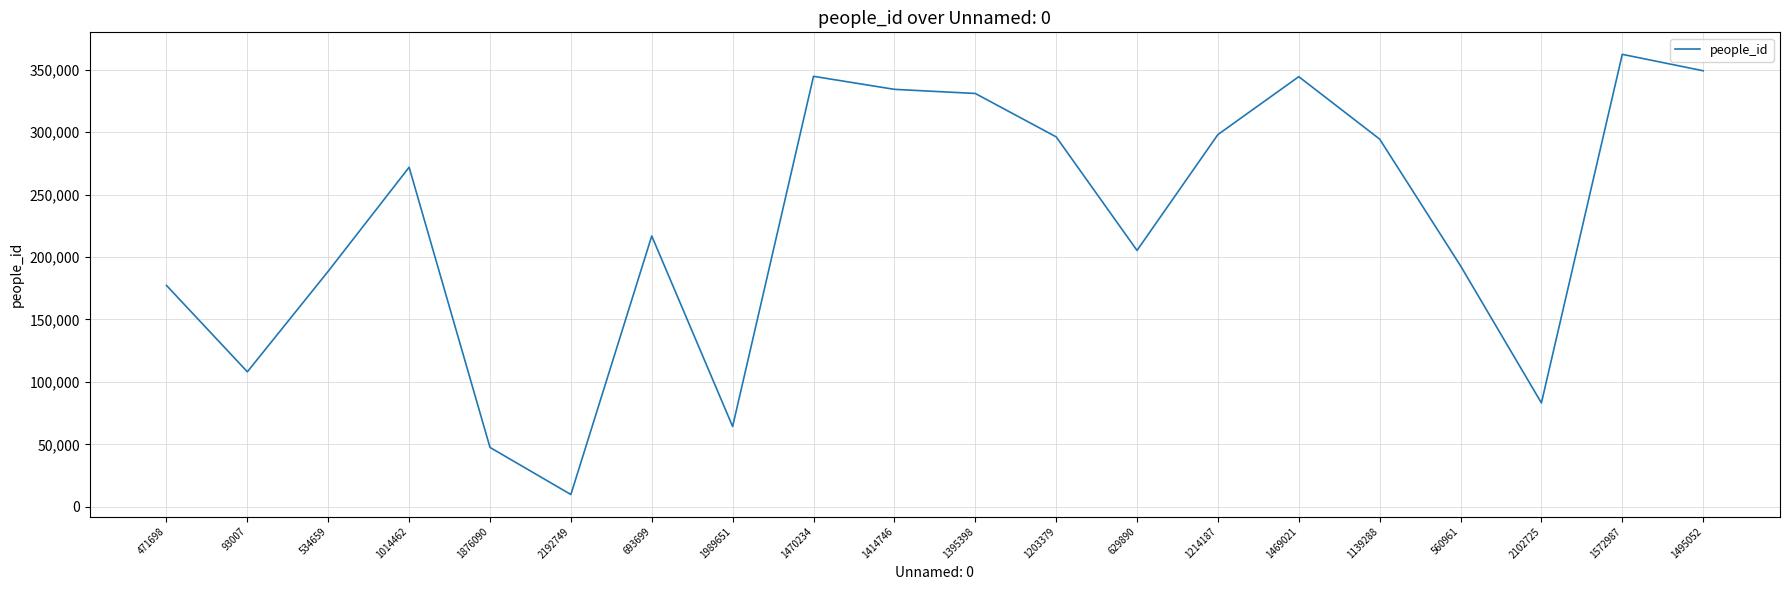

How many values are below 271838?

10